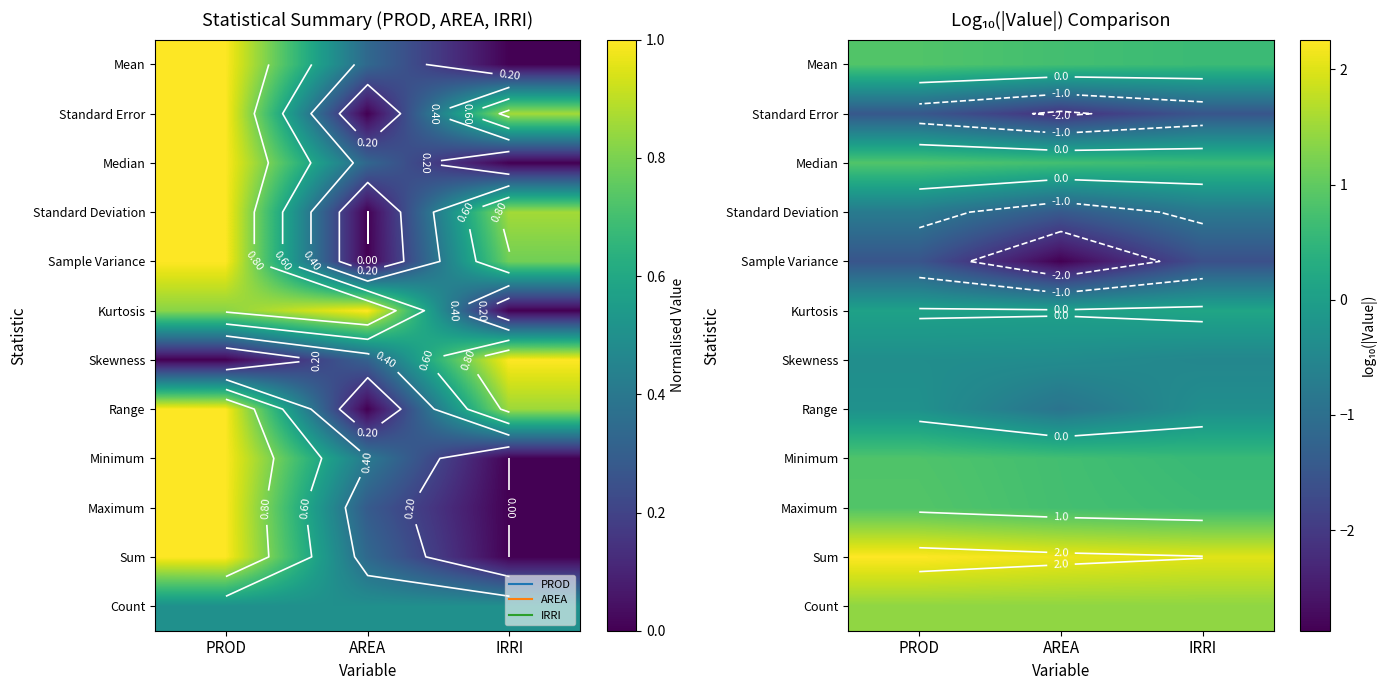

Count the number of categories in the chart.

3